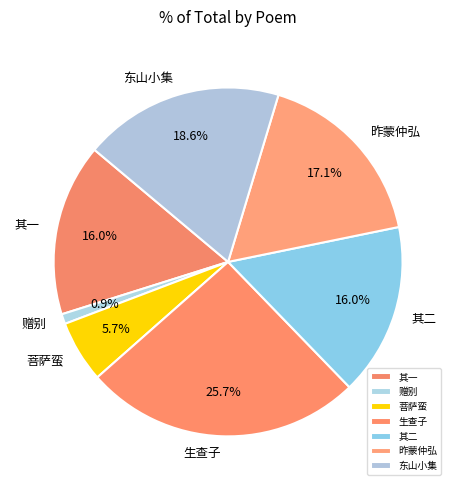

How much of the chart is everything except 生查子?

74.3%